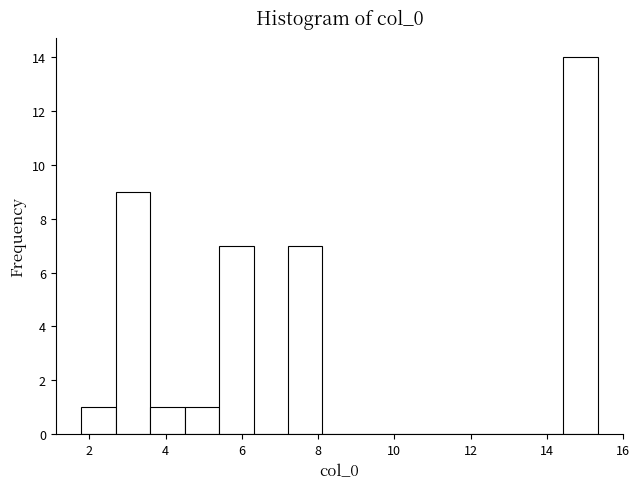

How tall is the bar that spans 4.4 to 5.4 on the x-axis? Neither the bar edges nor the heights are printed on the chart, so give them approximately, as read against the axes.

1